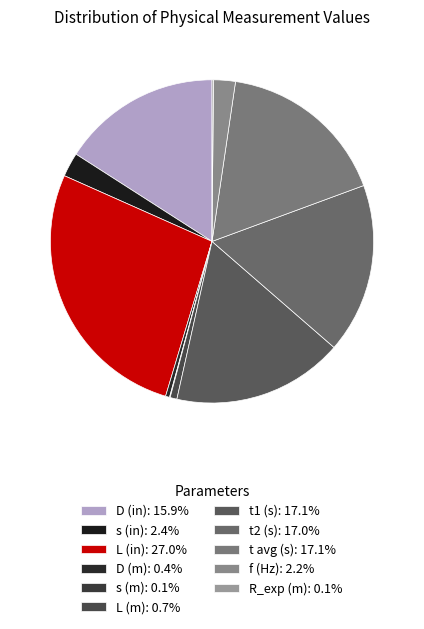

Is s (m) the majority of the pie?

No